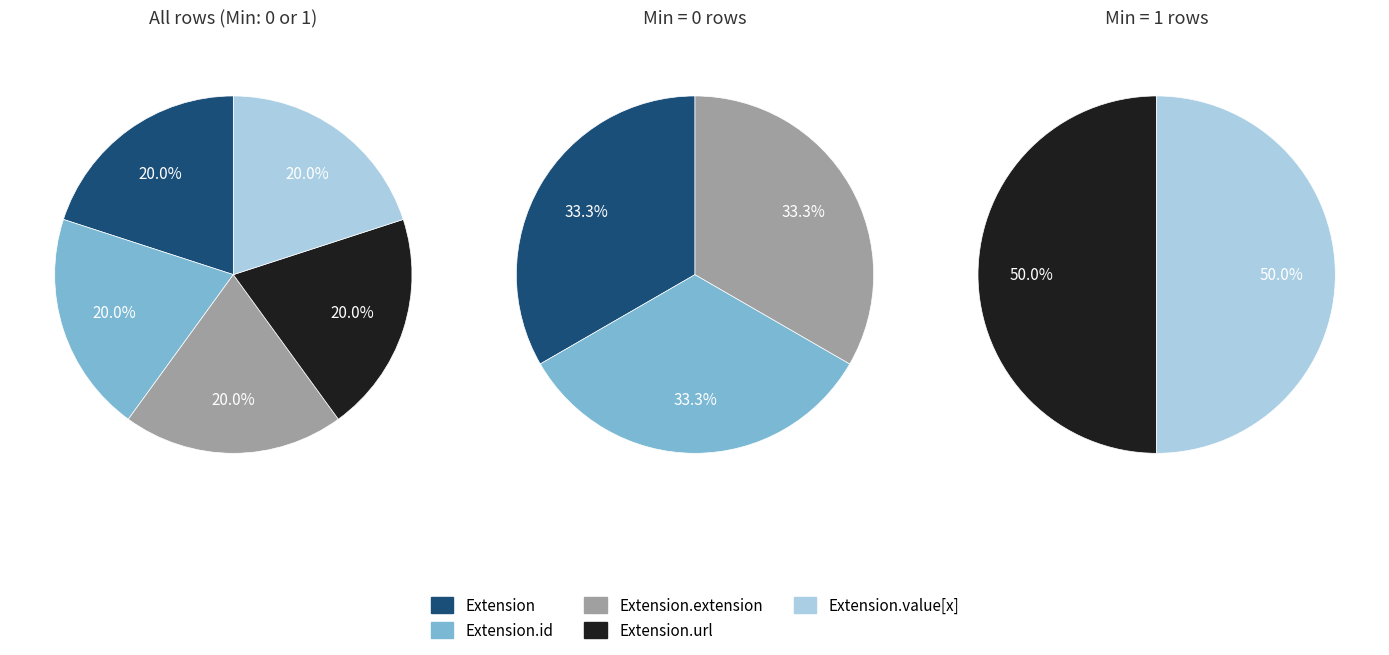

Combined, what portion of the pie is Extension.url and Extension.value[x]?

100.0%